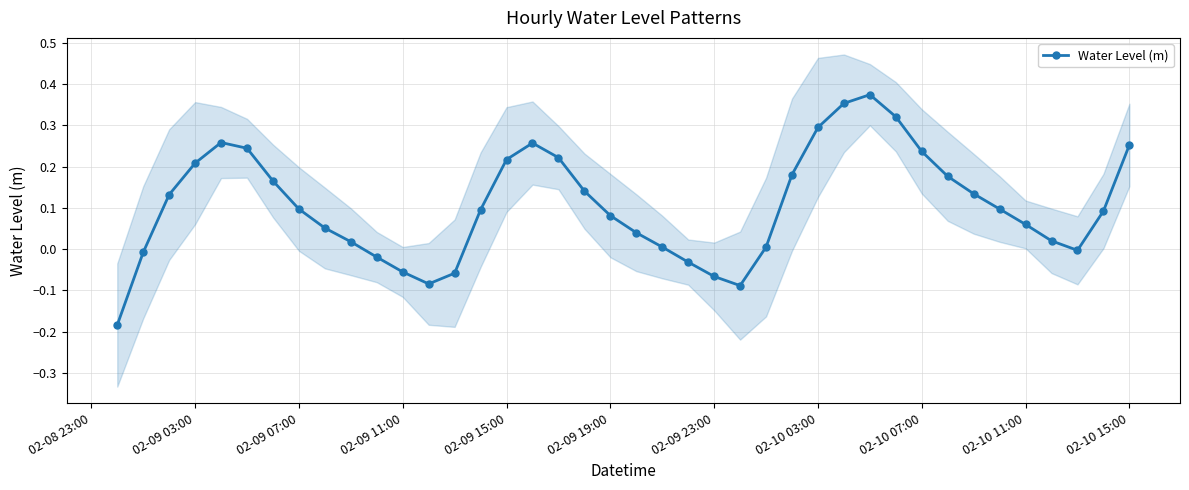

How many interior local valleys does the Water Level (m) series have?

3